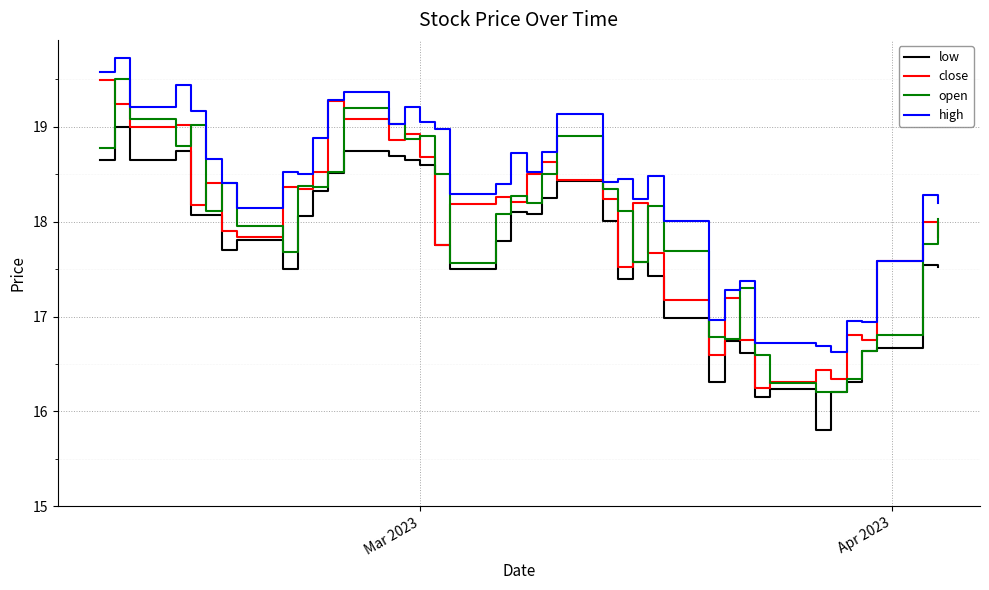

What is the smallest value displayed?

15.8